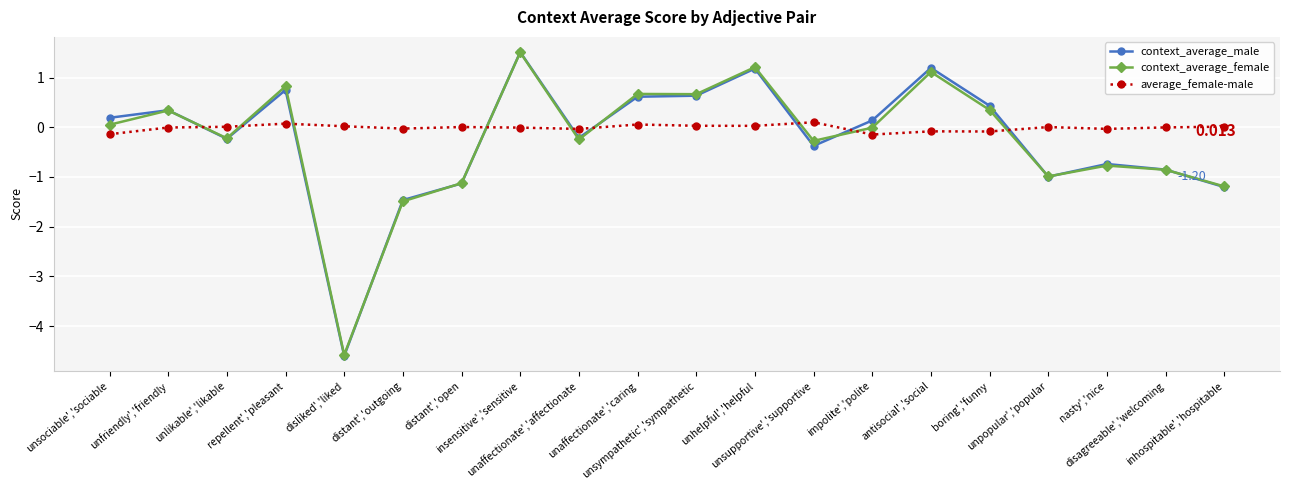

What is the minimum value shown in the chart?

-4.6